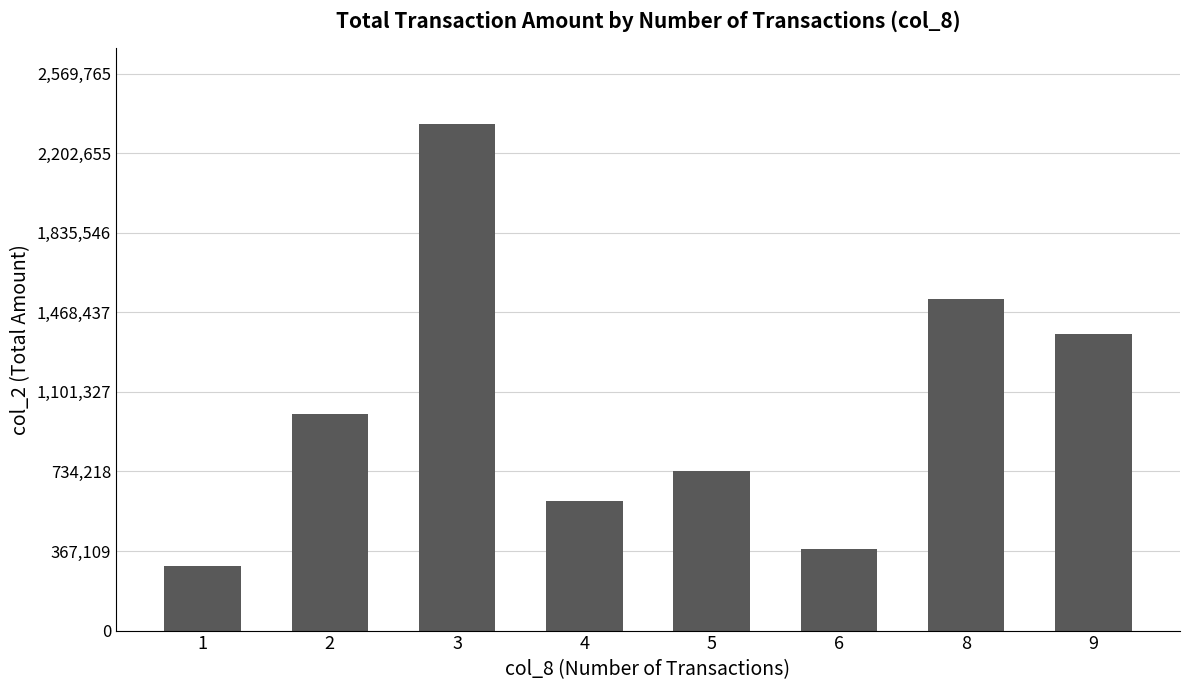

The value at 9 is 901578. True or false?

False